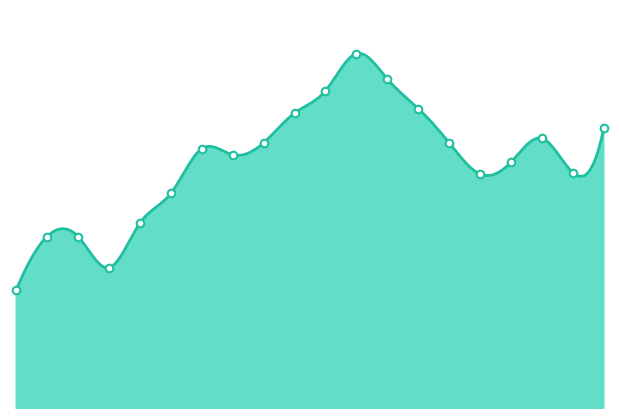

What is the change in value from 2019/06/03 to 2019/10/08?

+0.2